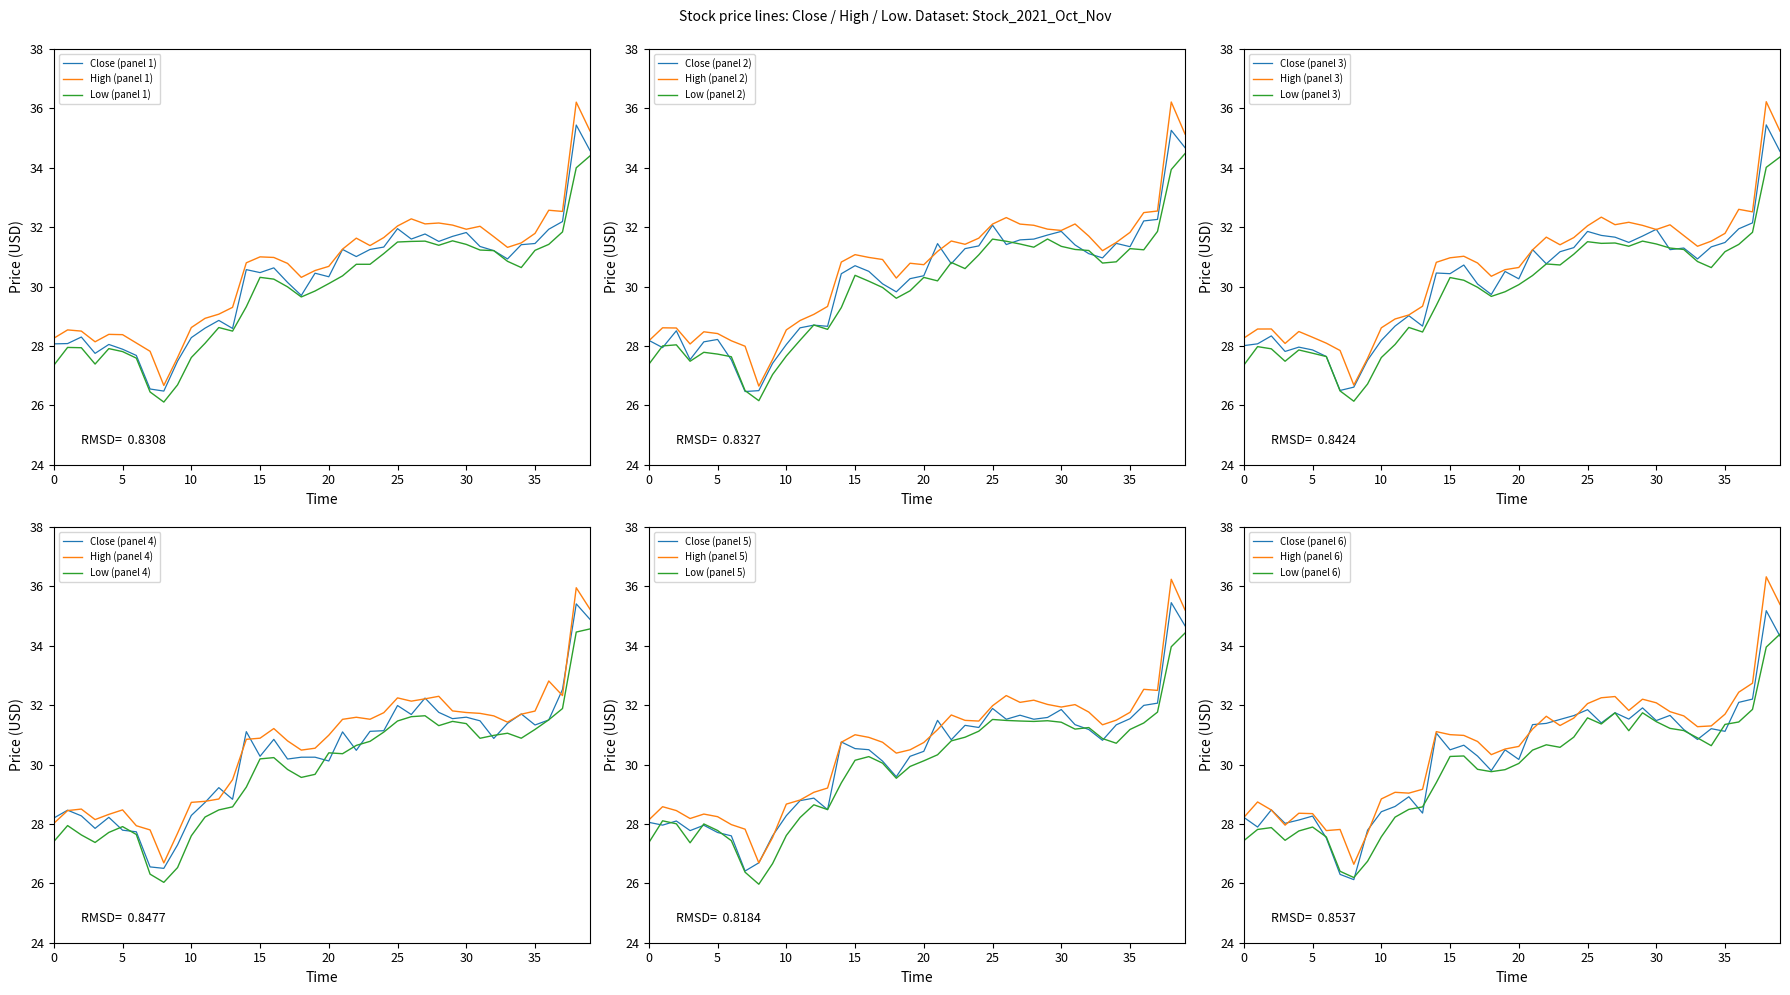

True or false: Low has more than 0 points higher than both neighbors.

True